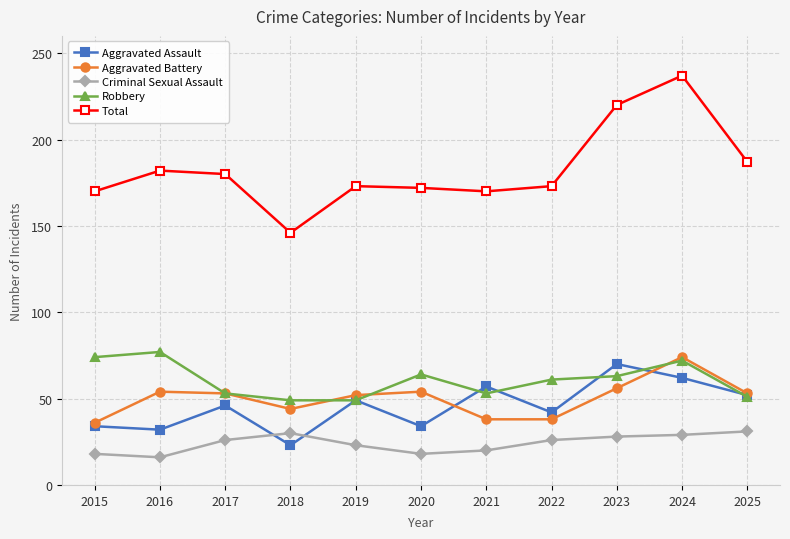

What are all the series names shown in the legend?

Aggravated Assault, Aggravated Battery, Criminal Sexual Assault, Robbery, Total